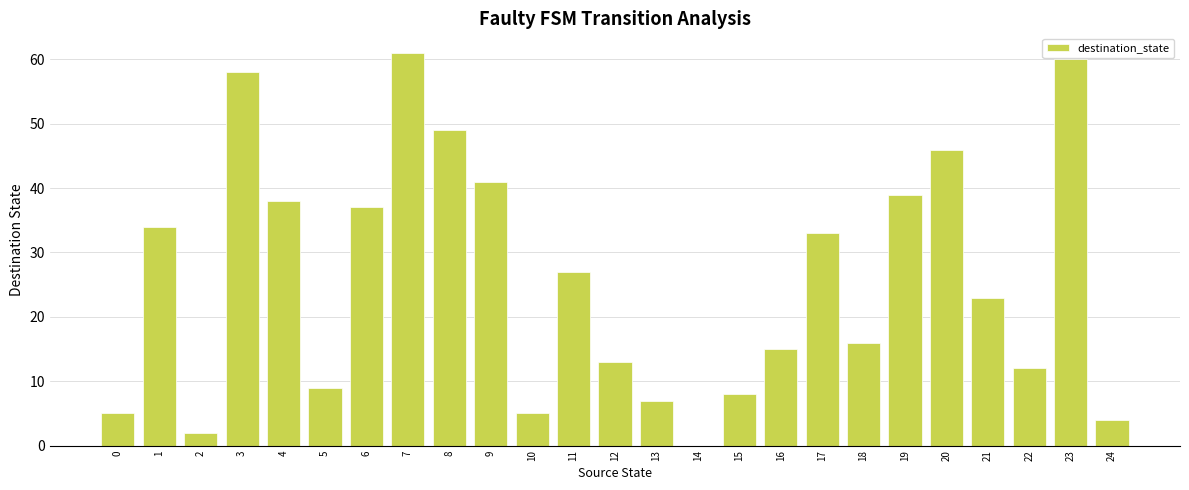

Is it true that the value at 0 is 5?

True